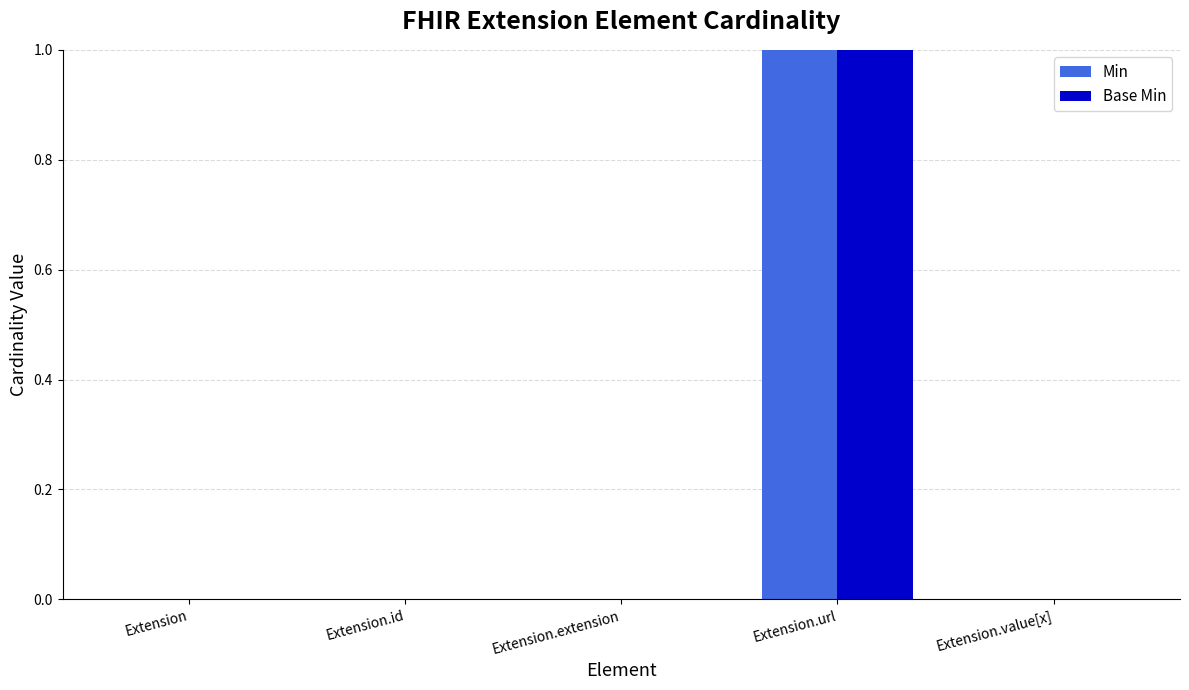

Which category has the highest value in the Base Min series?

Extension.url